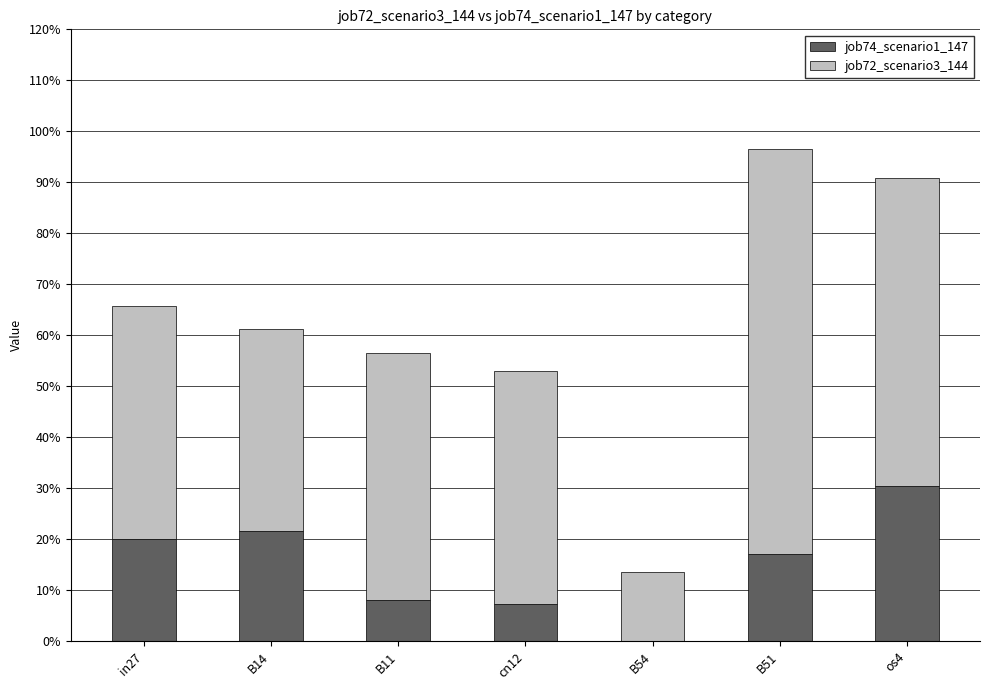

Are the bars horizontal?

No